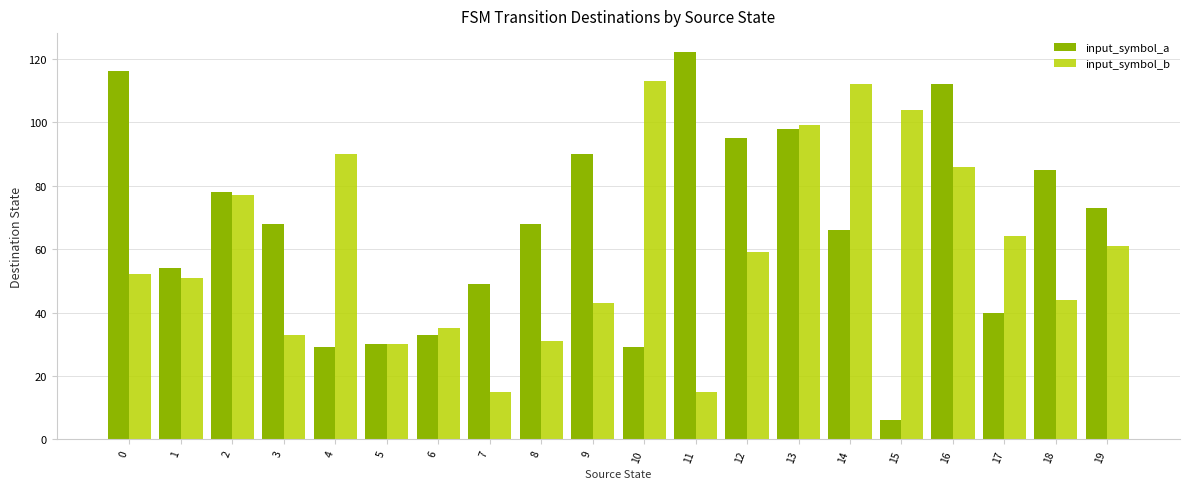

What is the sum of all input_symbol_b values?

1214